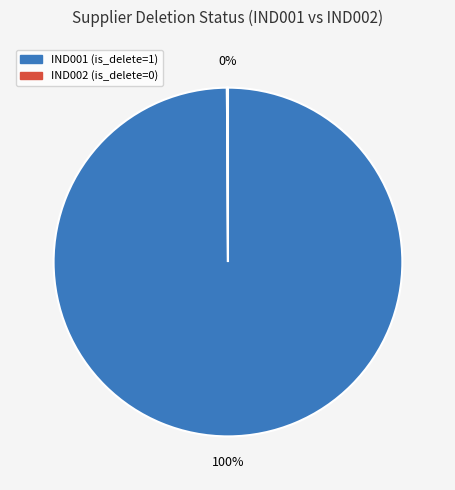

Which category accounts for the majority?

IND001